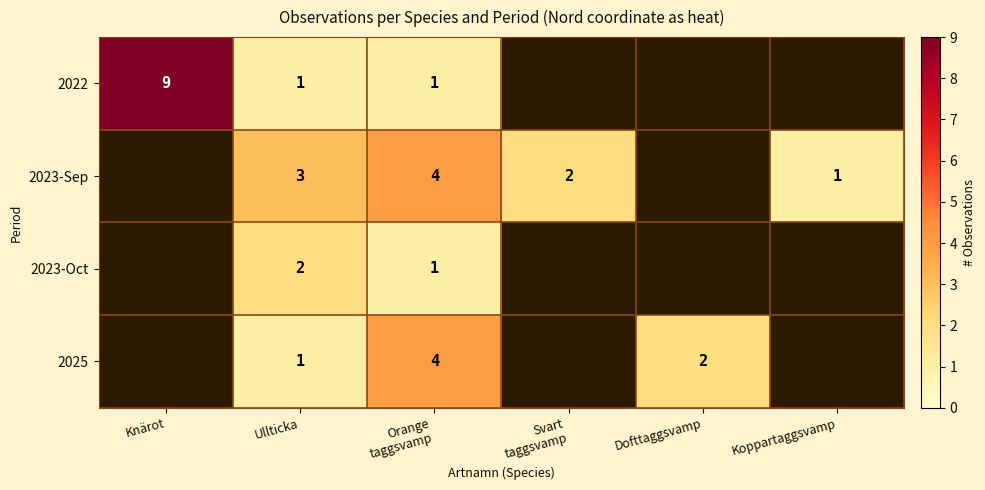

True or false: 2022 has a value of 9 at Knärot.

True